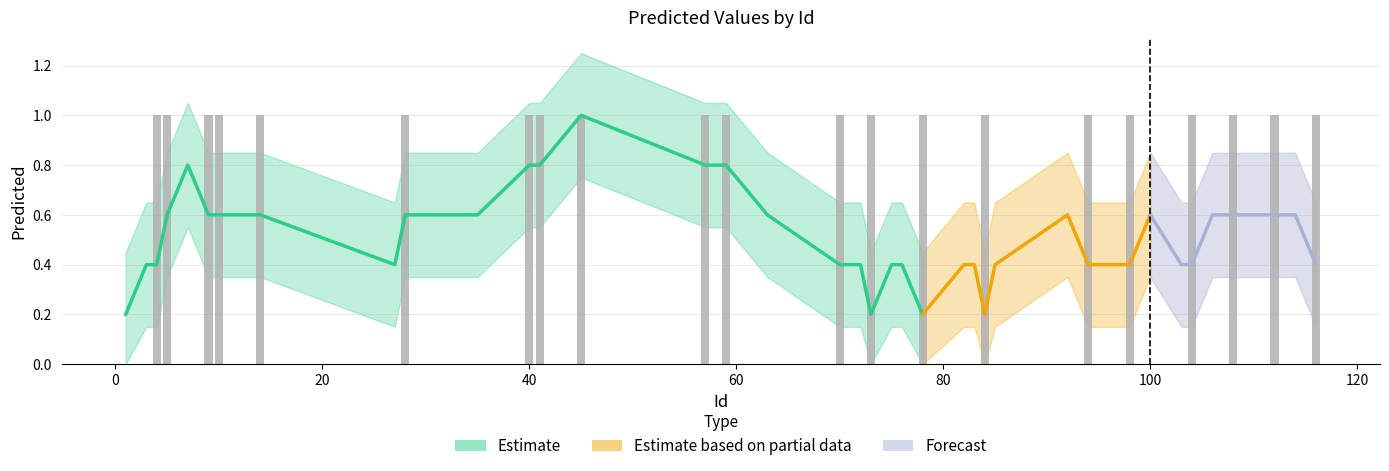

The value at 114 is 0. True or false?

False